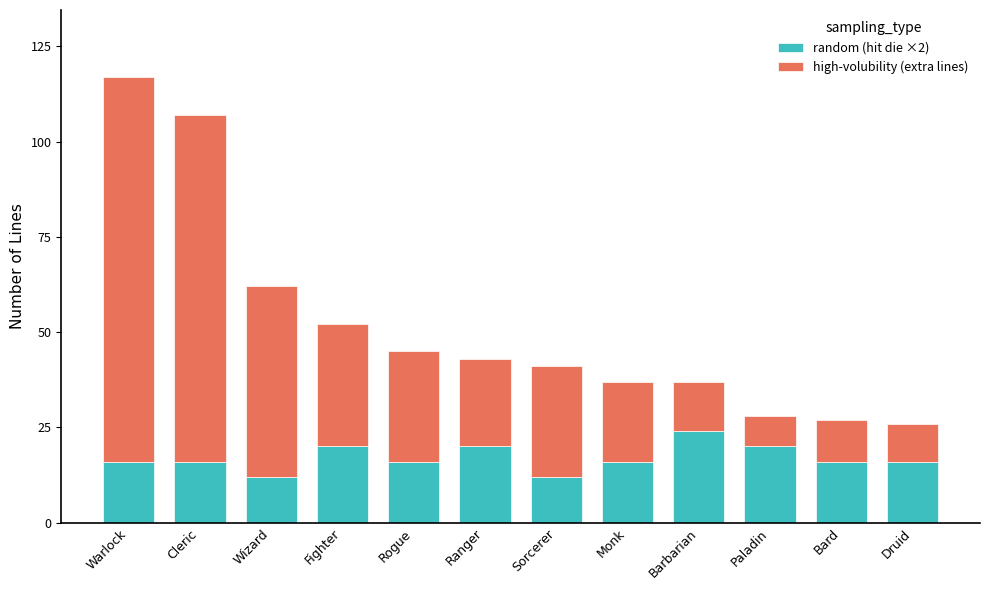

At which category is the sum across all series the highest?

Warlock